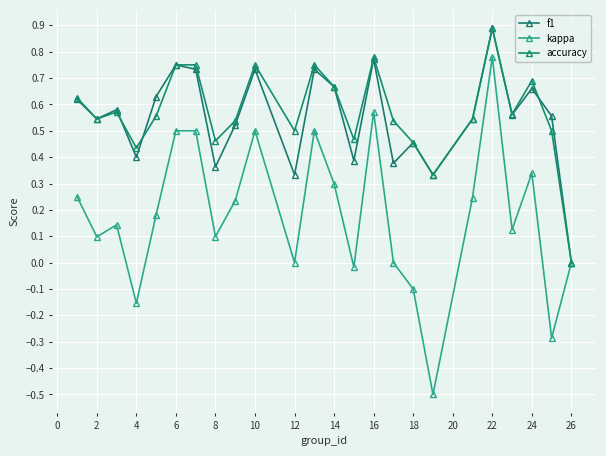

What is the minimum value shown in the chart?

-0.5